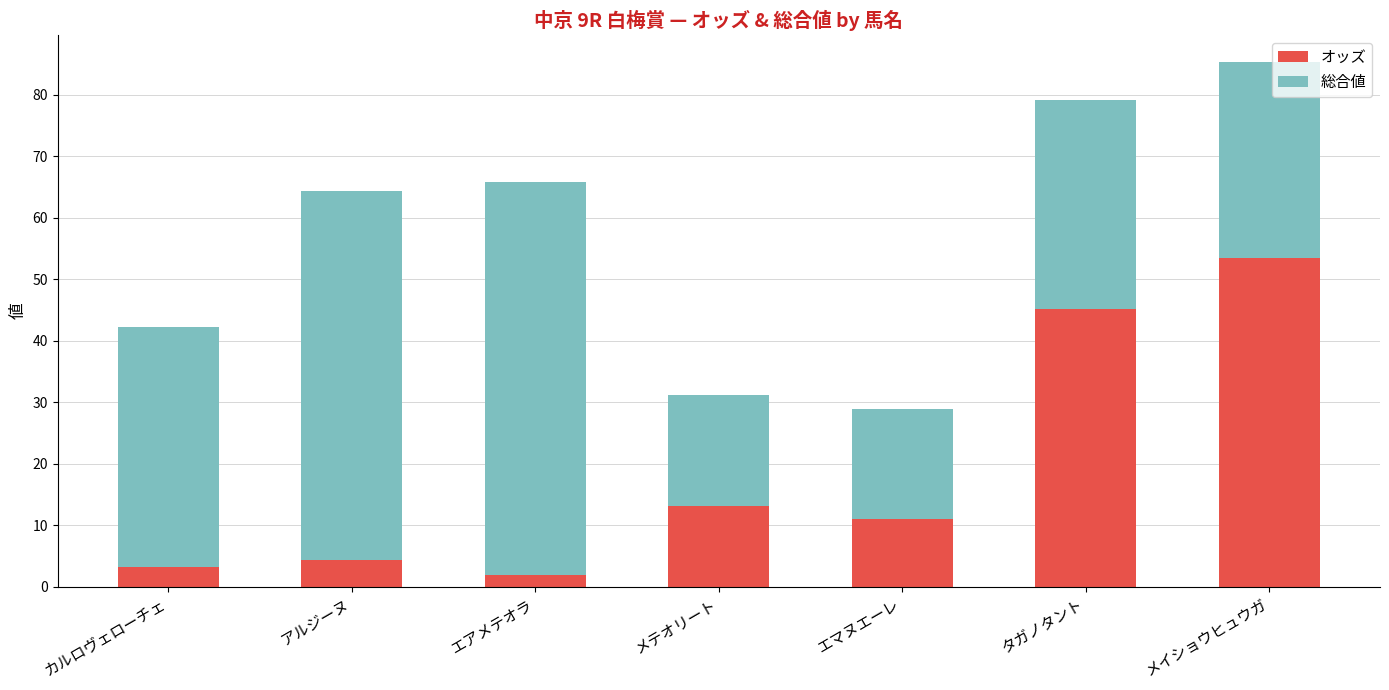

How many bars are there in total?

7